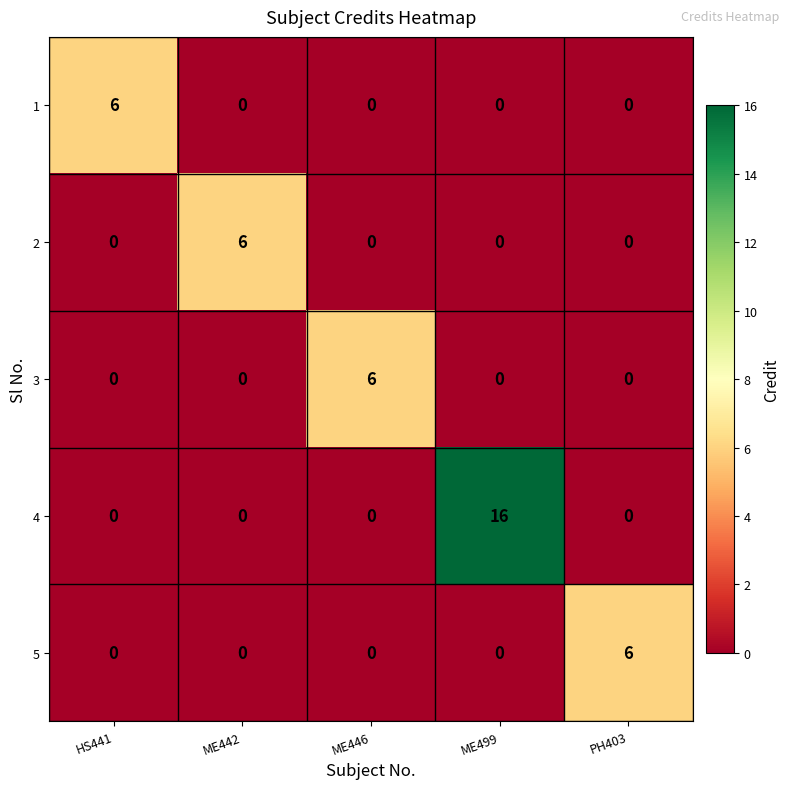

What is the difference between the highest and lowest values at ME442?

6